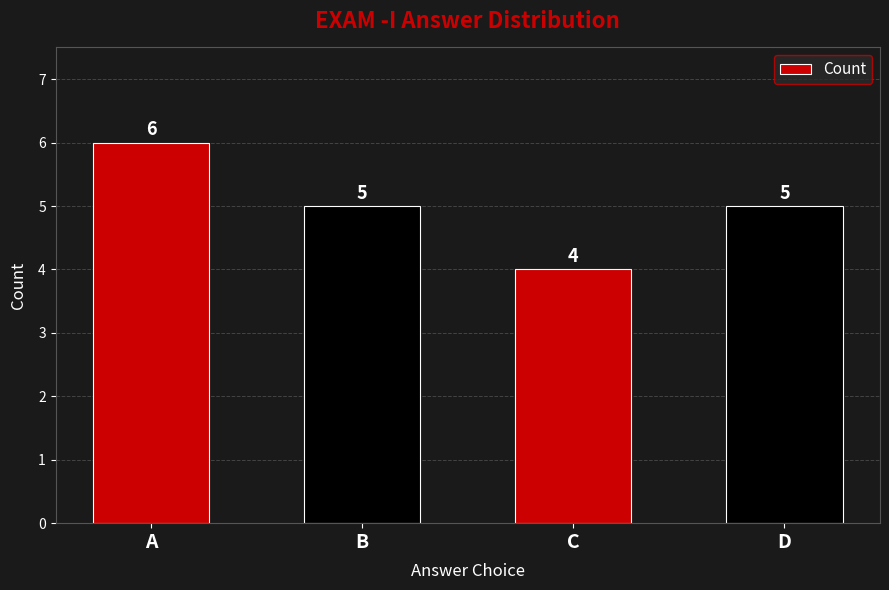

The chart shows a value of 1 at C. True or false?

False